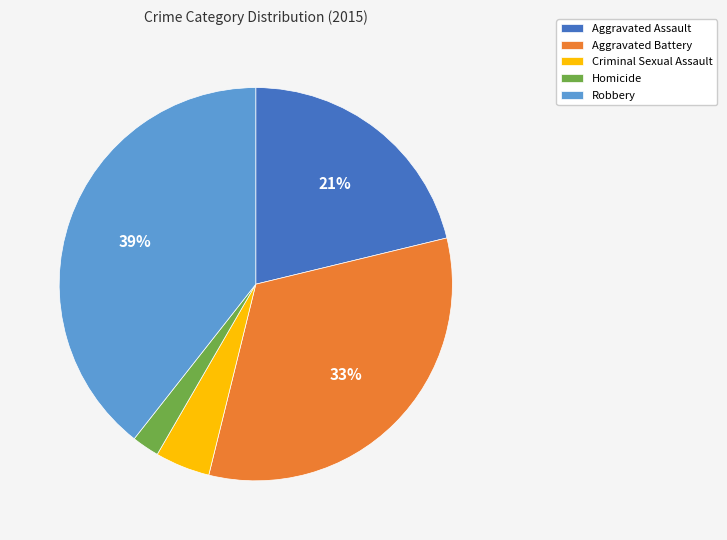

To the nearest percent, what is the average slice percentage?

20%